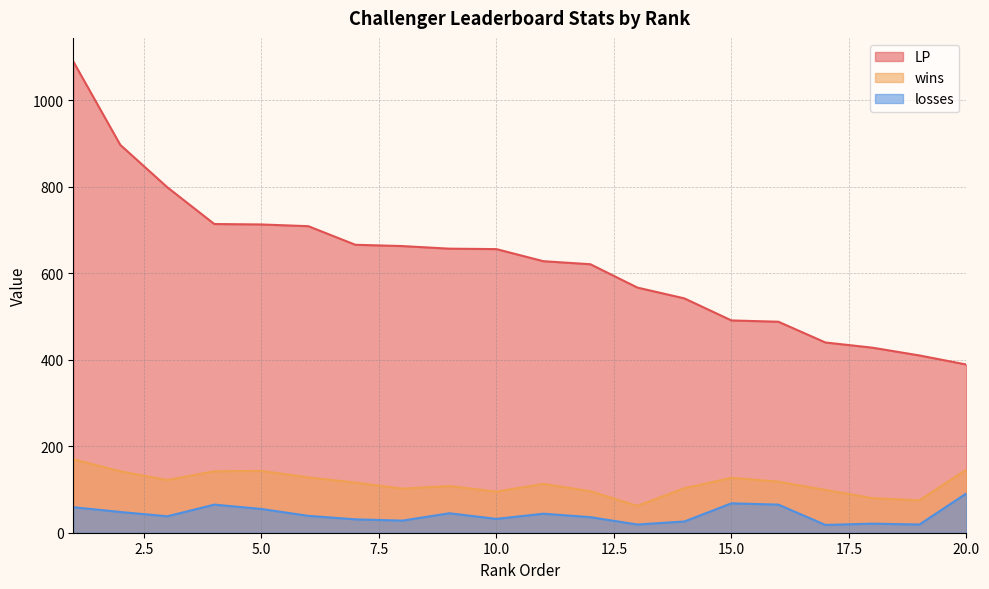

True or false: LP and wins cross at least once.

False